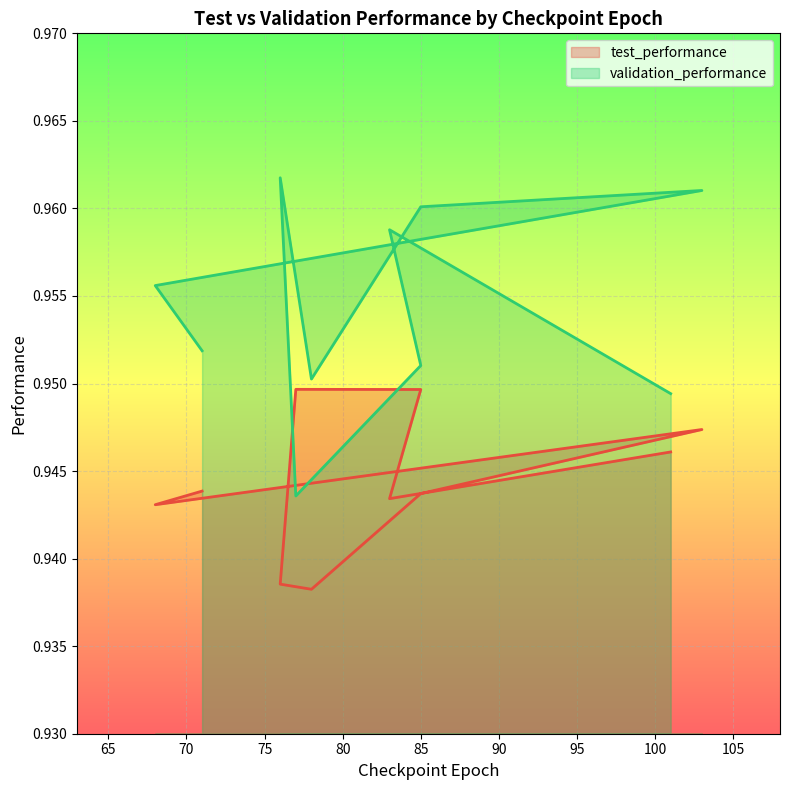

How many interior local valleys does the test_performance series have?

3